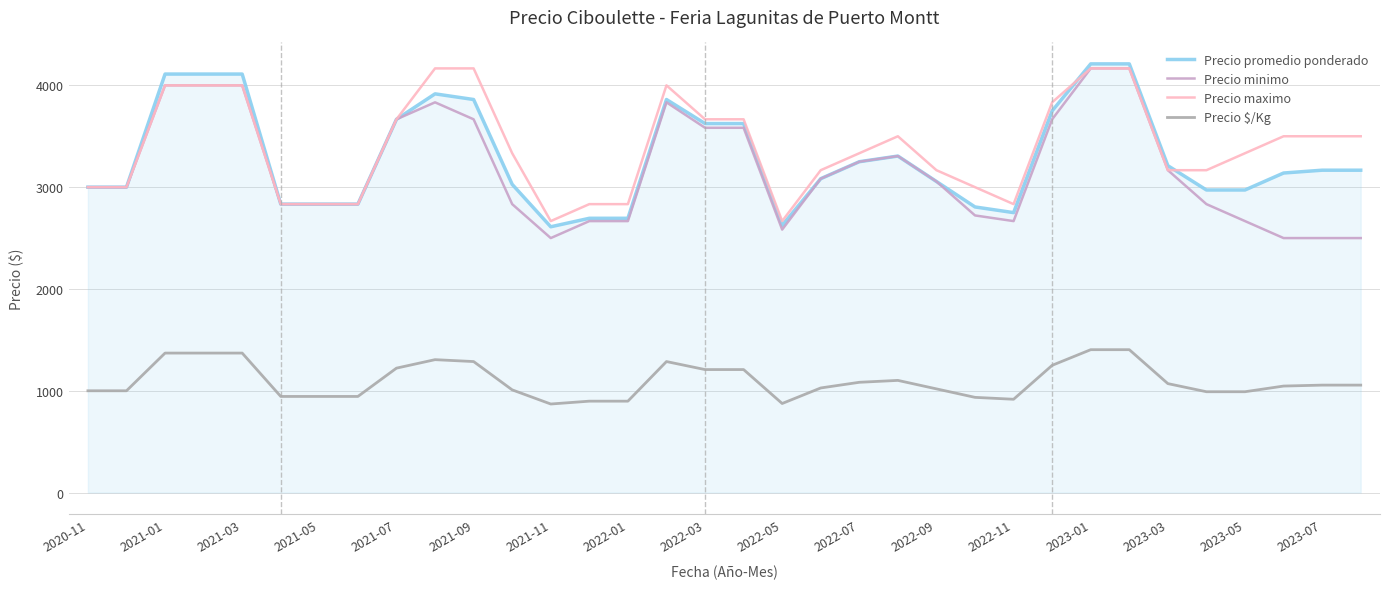

What is the minimum value for Precio maximo?

2666.7